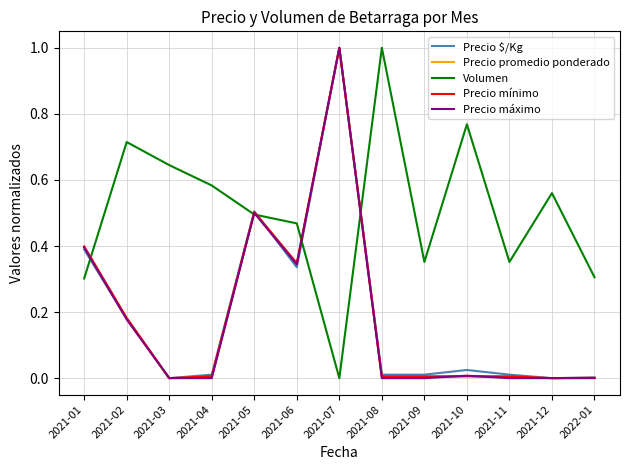

What position from the right is 2021-04?

10